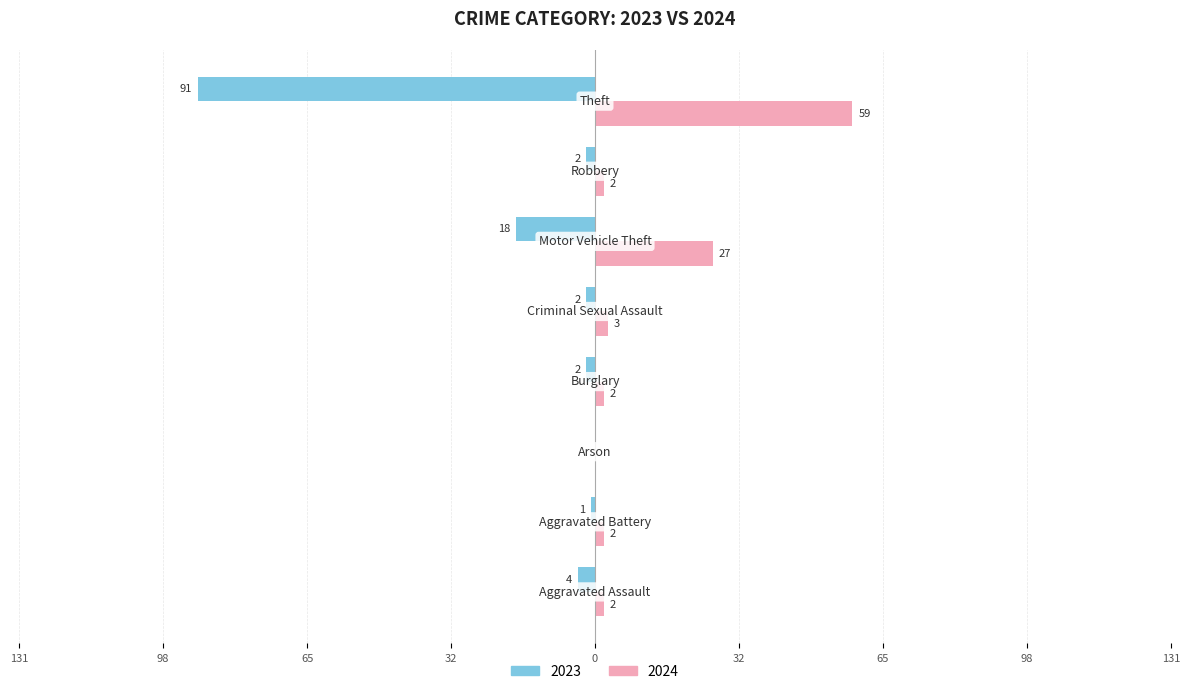

Reading left to right, transcribe all the data shown in this chart.

2023: -4	-1	0	-2	-2	-18	-2	-91
2024: 2	2	0	2	3	27	2	59